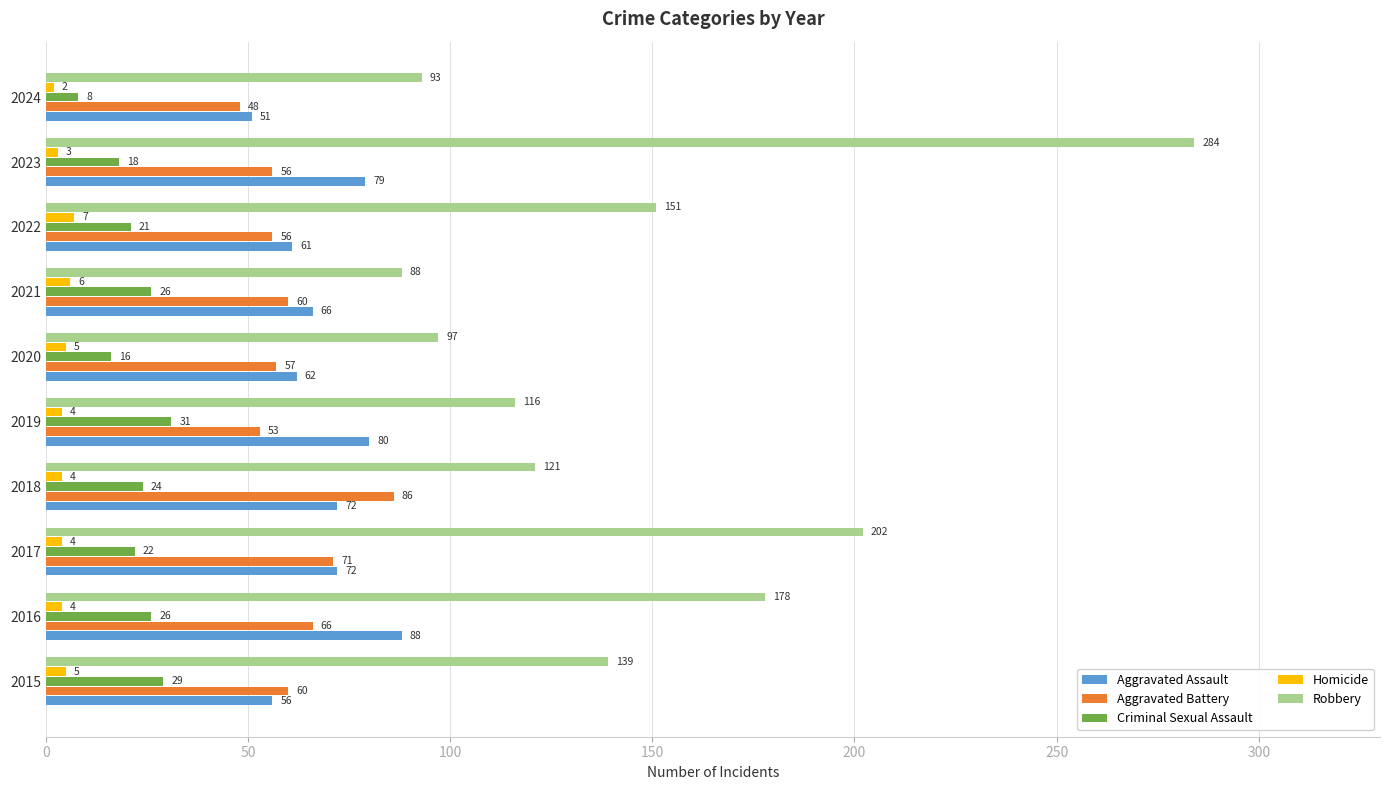

What is the minimum value for Aggravated Assault?

51